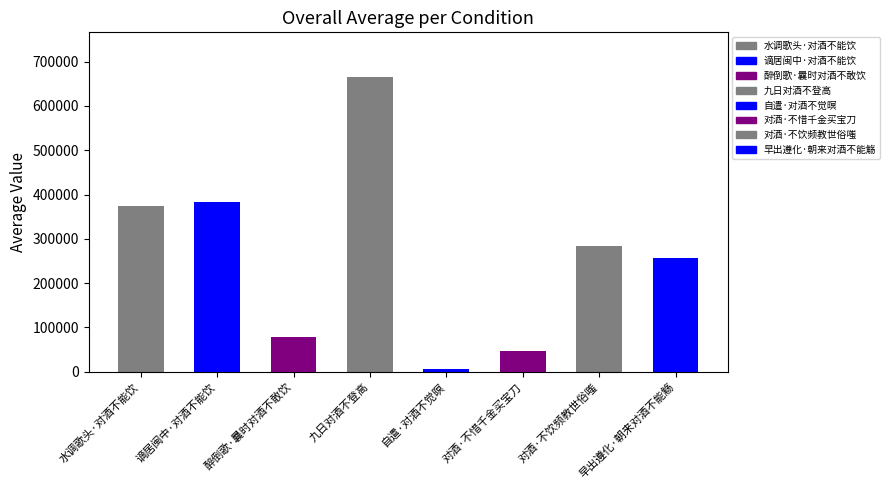

At which label does the data first exceed 283887?

水调歌头·对酒不能饮